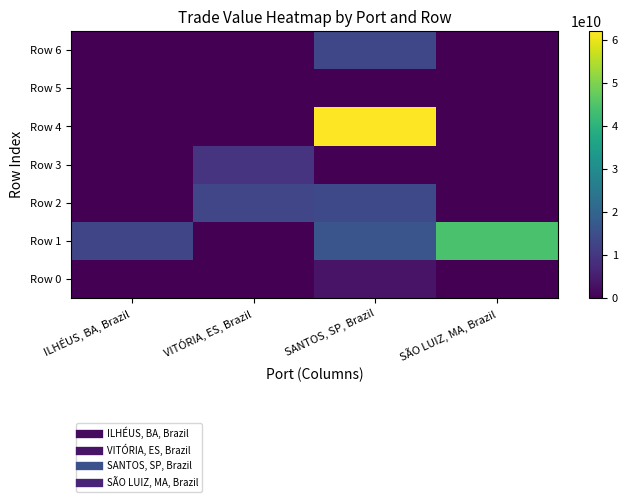

Rank the series by their maximum value, from highest to lowest.

Row 4, Row 1, Row 2, Row 6, Row 3, Row 0, Row 5